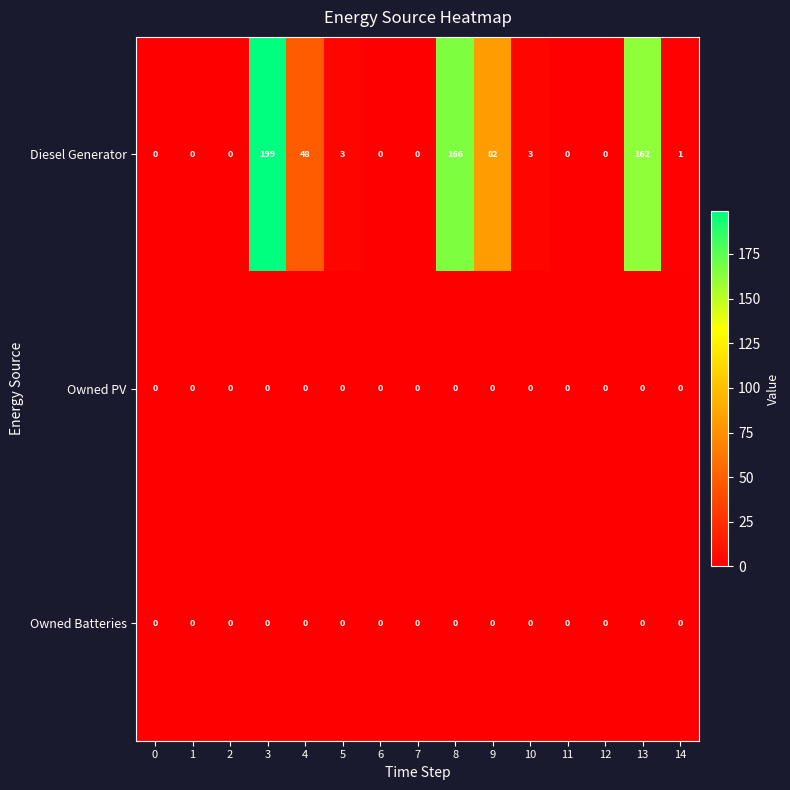

What is the spread (max minus min) of values at 10?

3